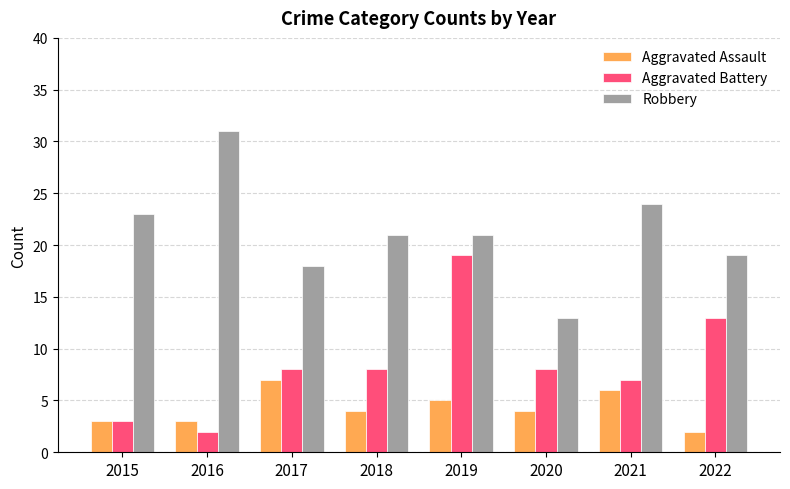

How many bars are there in each group?

3